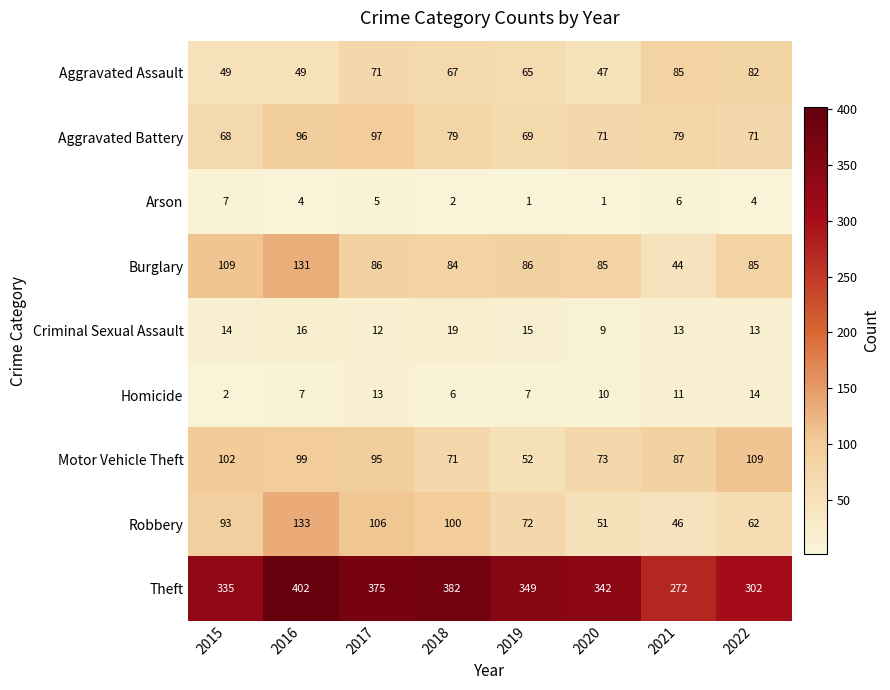

Where is Motor Vehicle Theft nearest to the value 80?

2020